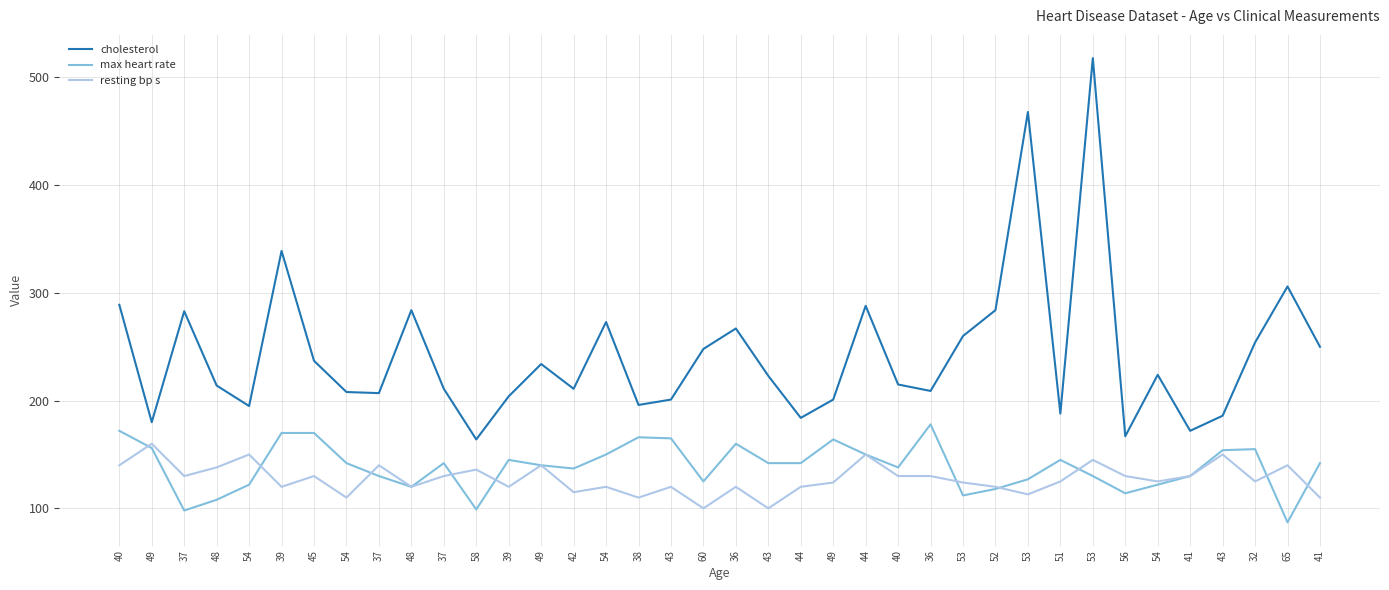

What is the sum of all resting bp s values?

4840